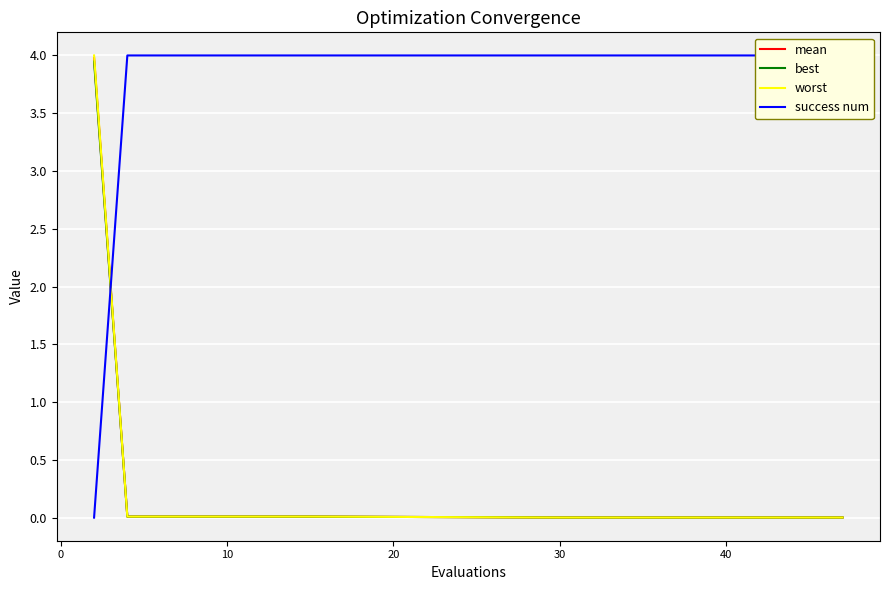

True or false: best has a value of 0.0 at 9.

False